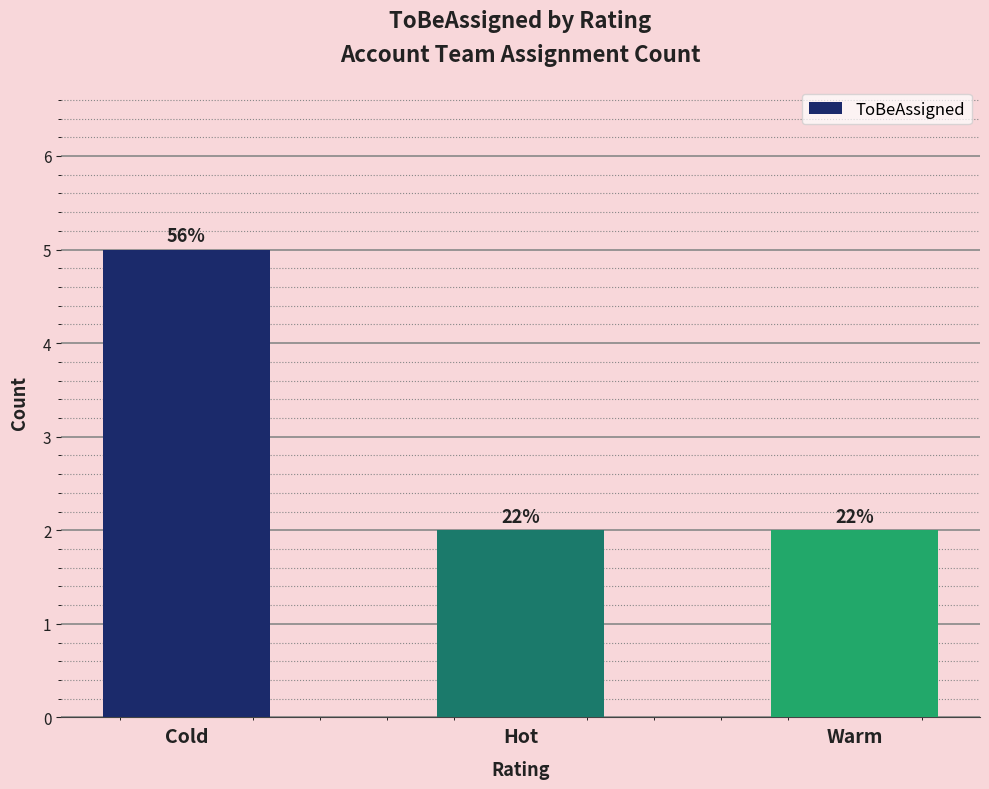

Which has a higher value, Warm or Hot?

Warm